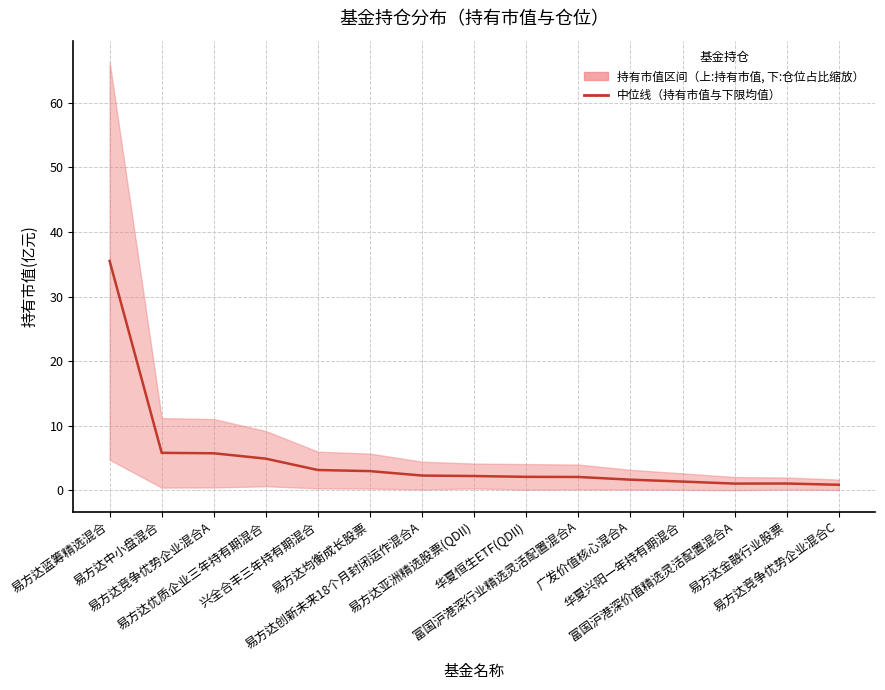

What is the label of the 12th point from the left?

华夏兴阳一年持有期混合